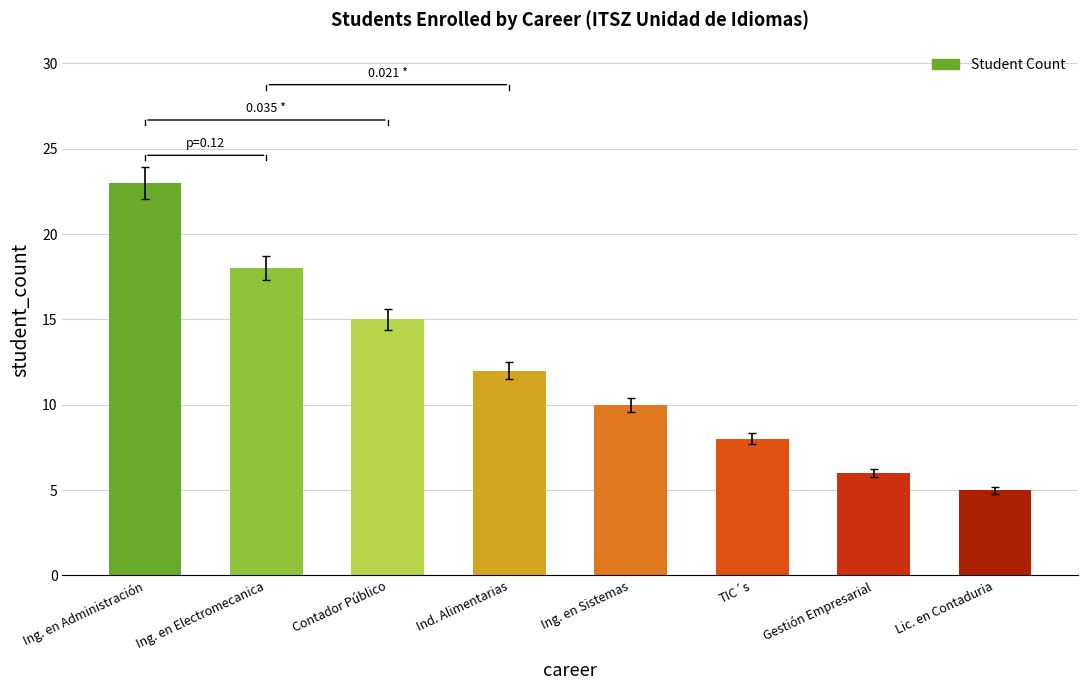

Reading left to right, list all the values displayed in this chart.

Ing. en Administración=23	Ing. en Electromecanica=18	Contador Público=15	Ind. Alimentarias=12	Ing. en Sistemas=10	TIC´s=8	Gestión Empresarial=6	Lic. en Contaduria=5